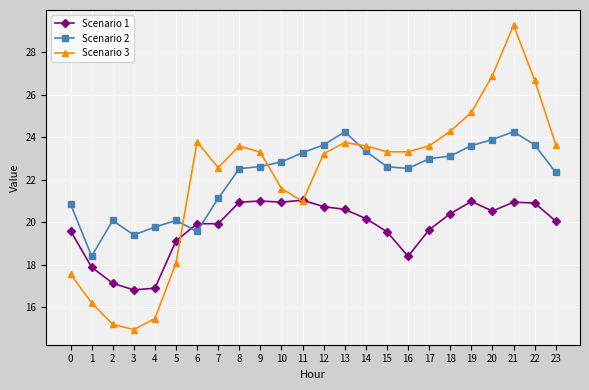

In Scenario 3, how many points are higher than both neighbors (excluding endpoints)?

4